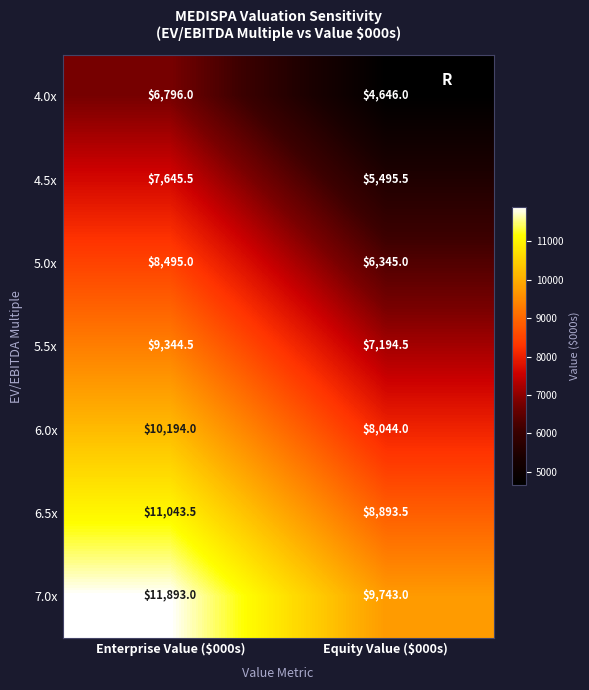

At which label is 6.5x closest to 9968?

Equity Value ($000s)